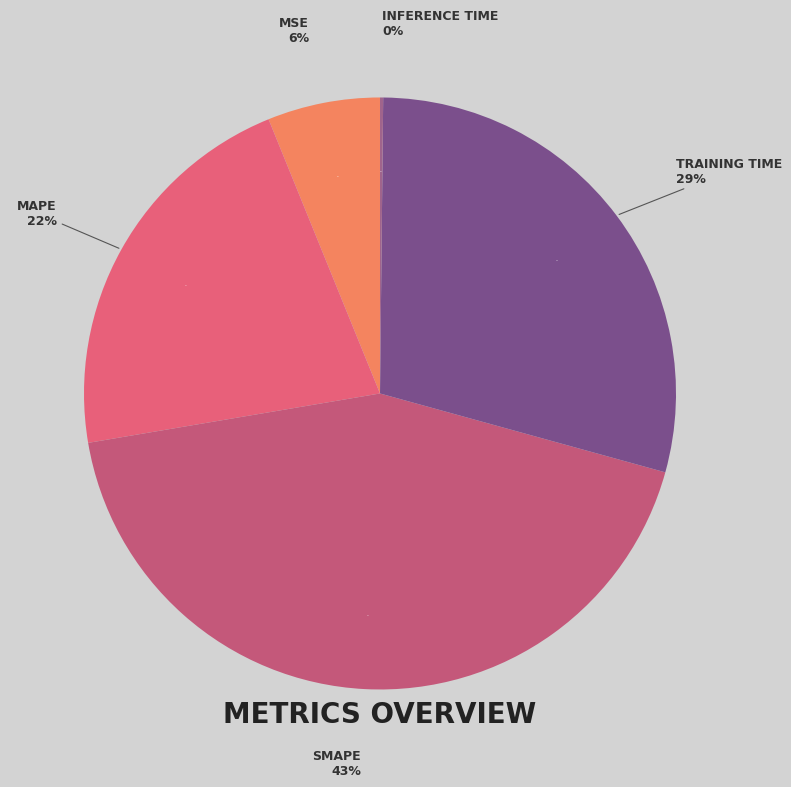

Rank the categories by value from highest to lowest.

SMAPE, Training Time, MAPE, MSE, Inference Time